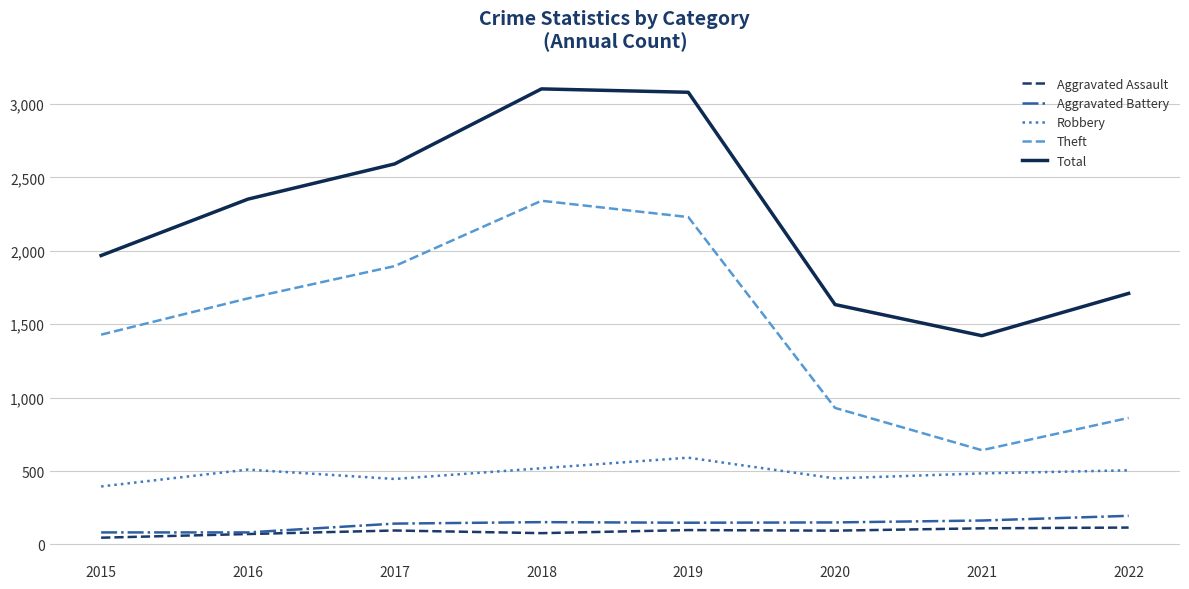

Rank the series at 2022 from highest to lowest value.

Total, Theft, Robbery, Aggravated Battery, Aggravated Assault